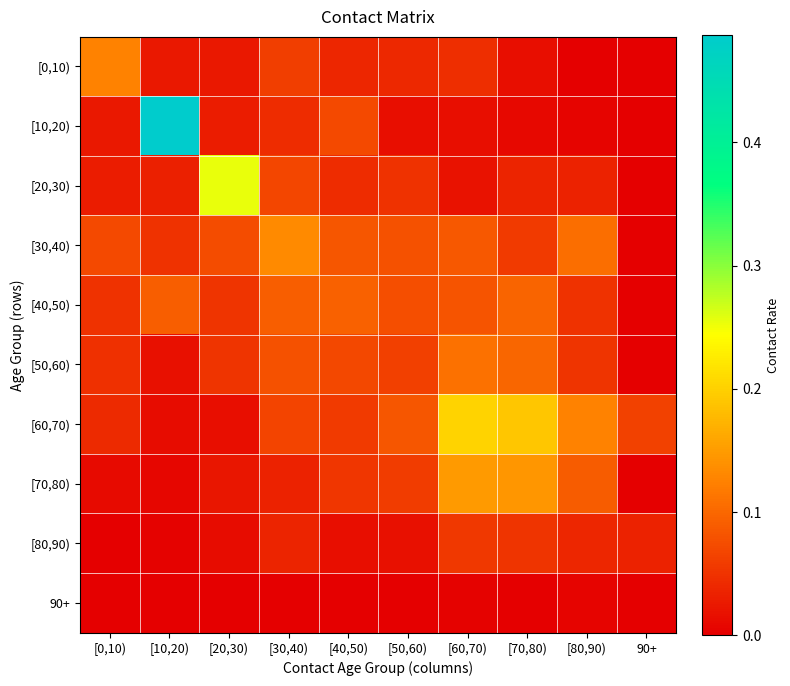

List the series in order of their peak value, highest first.

[10,20), [20,30), [60,70), [70,80), [30,40), [0,10), [50,60), [40,50), [80,90), 90+